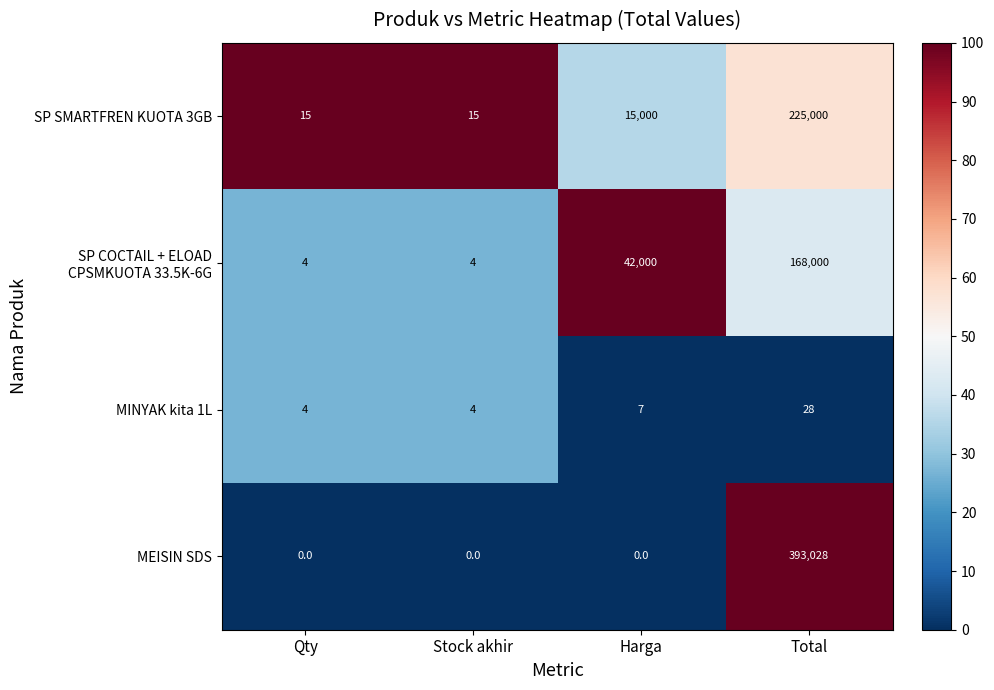

What is the sum of all MINYAK kita 1L values?

43